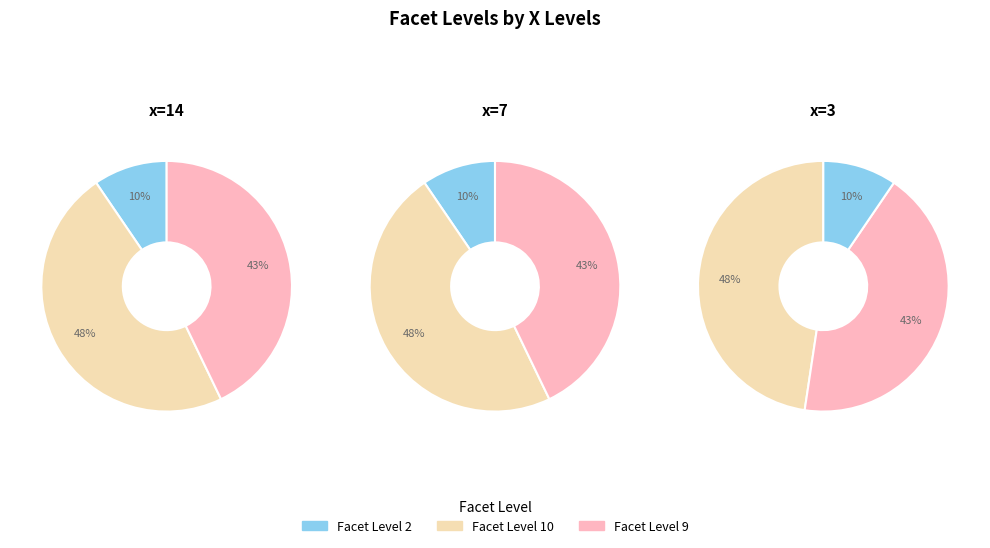

The 9 slice represents 57% of the pie. True or false?

False